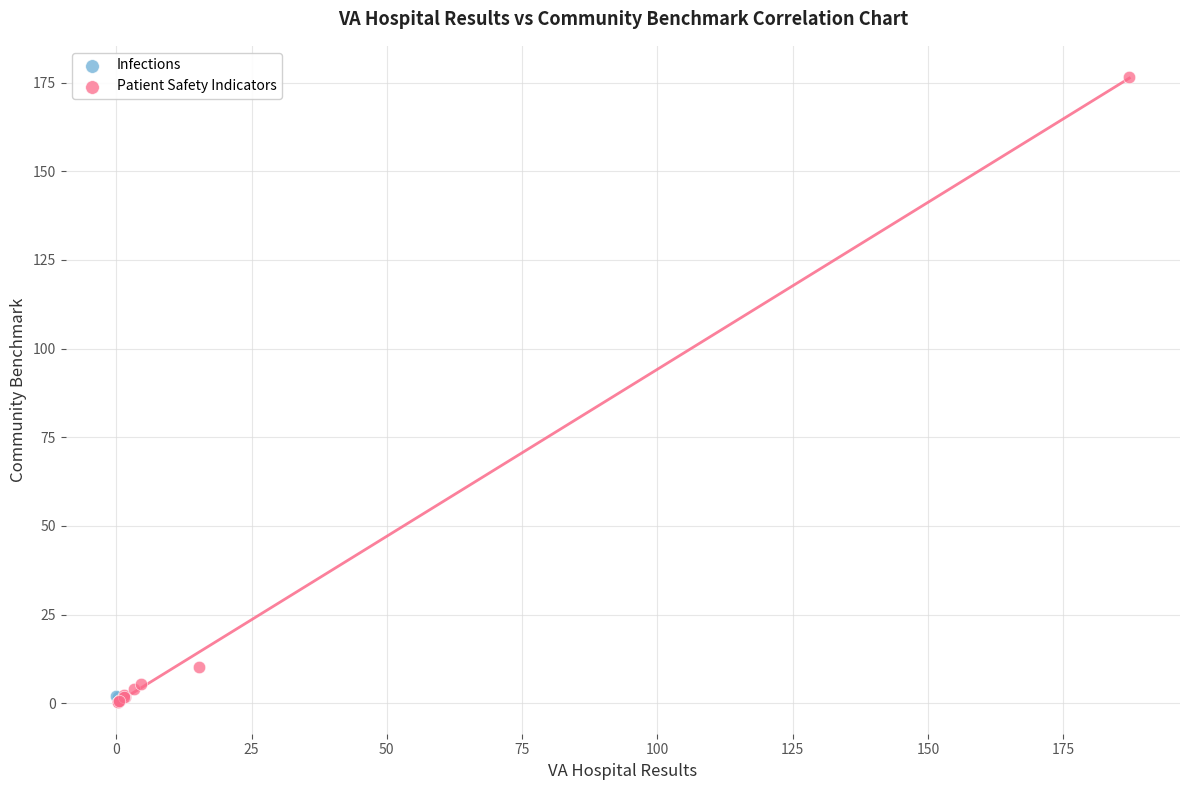

What are all the series names shown in the legend?

Infections, Patient Safety Indicators